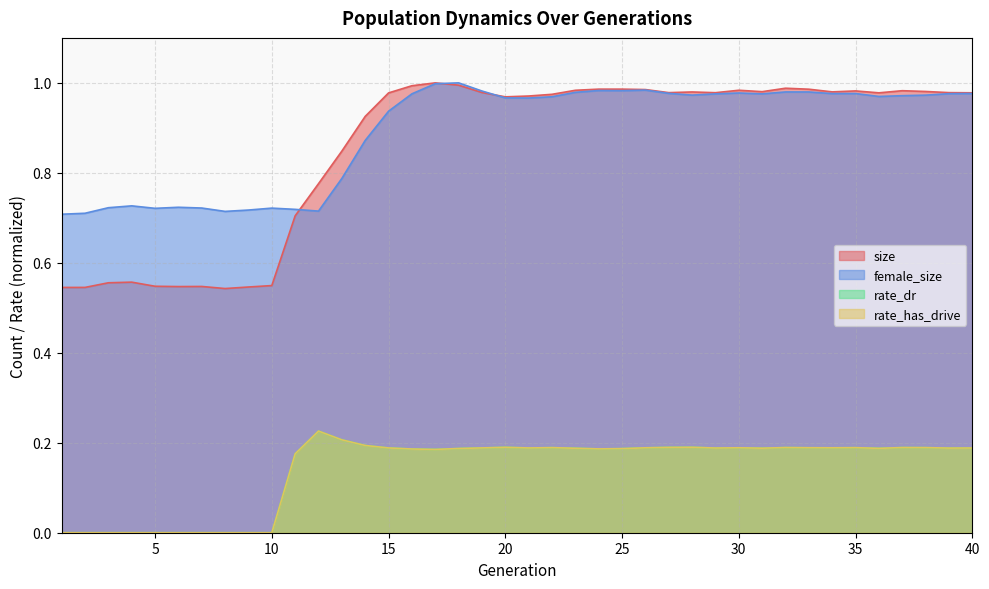

At which label is rate_has_drive closest to 0?

1